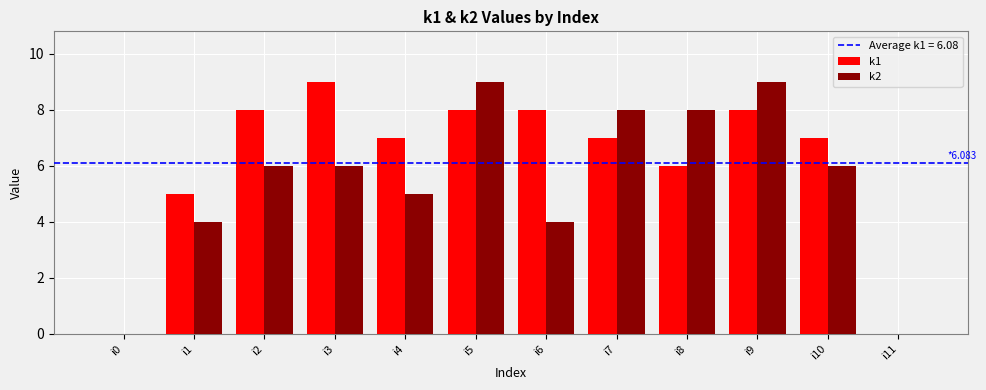

What is the sum of all k1 values?

73